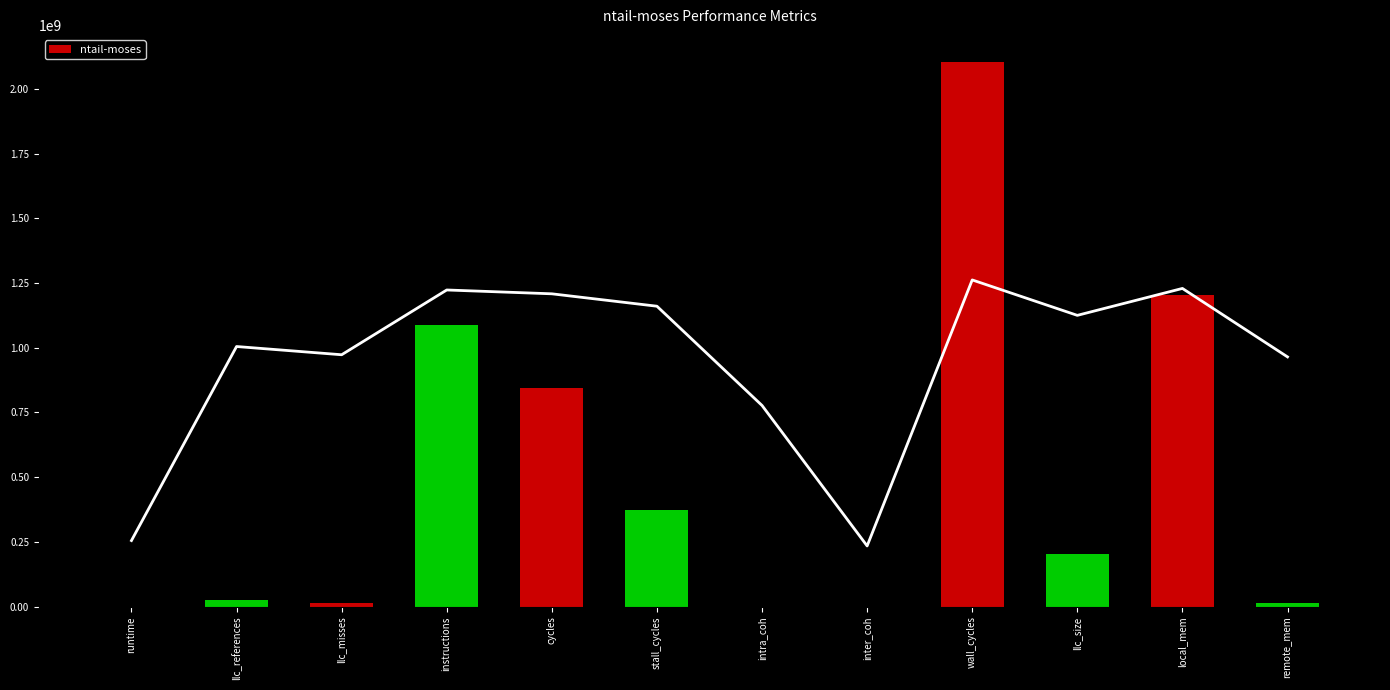

Does the chart contain any negative values?

No